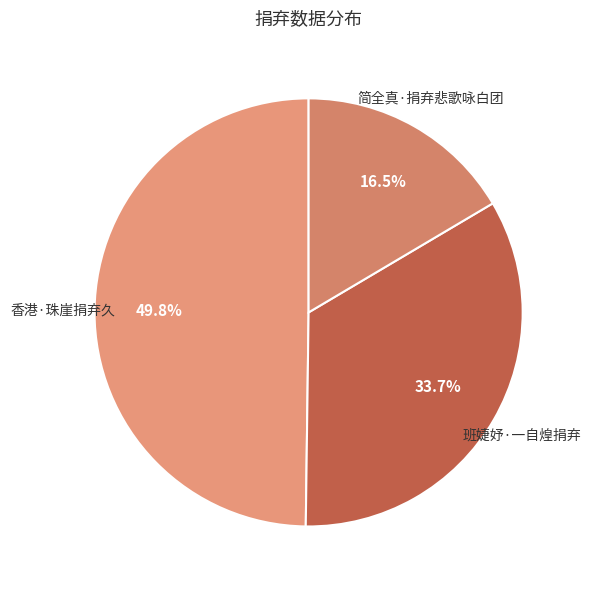

Does 香港·珠崖捐弃久 represent more than half of the total?

No